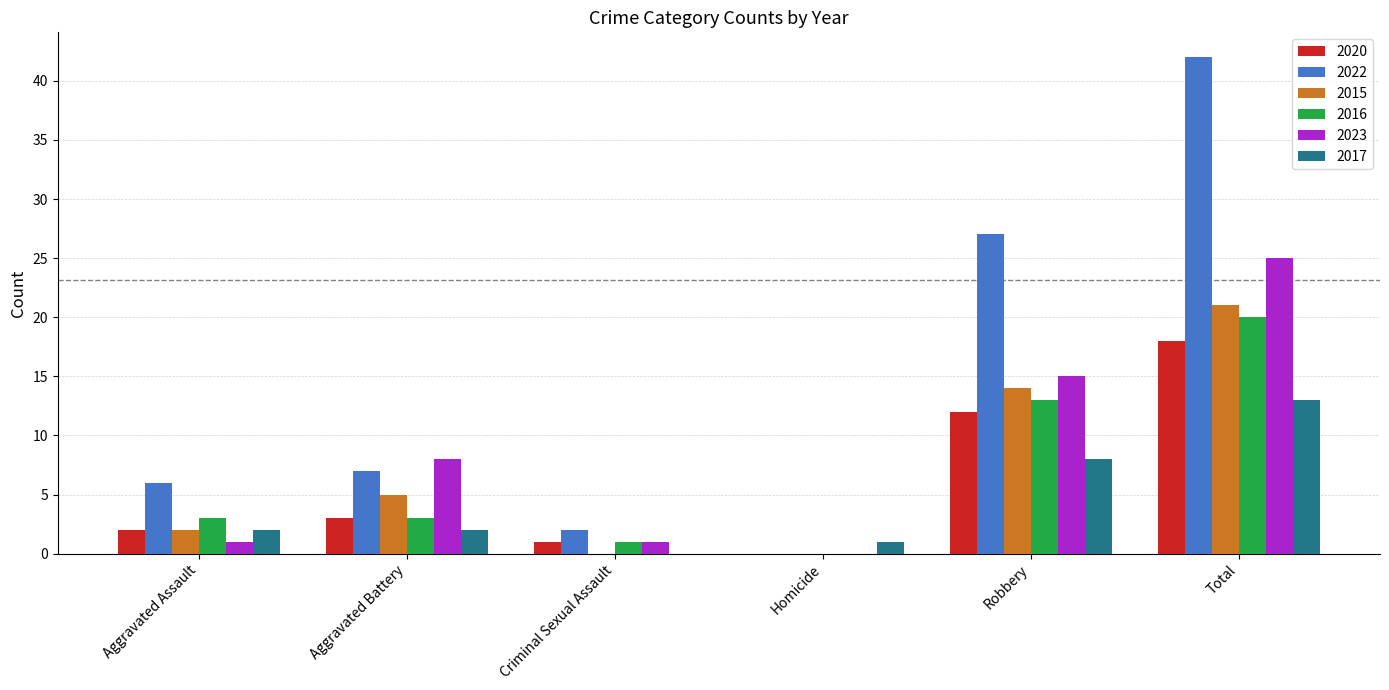

Between Aggravated Battery and Homicide, which series saw the biggest shift?

2023